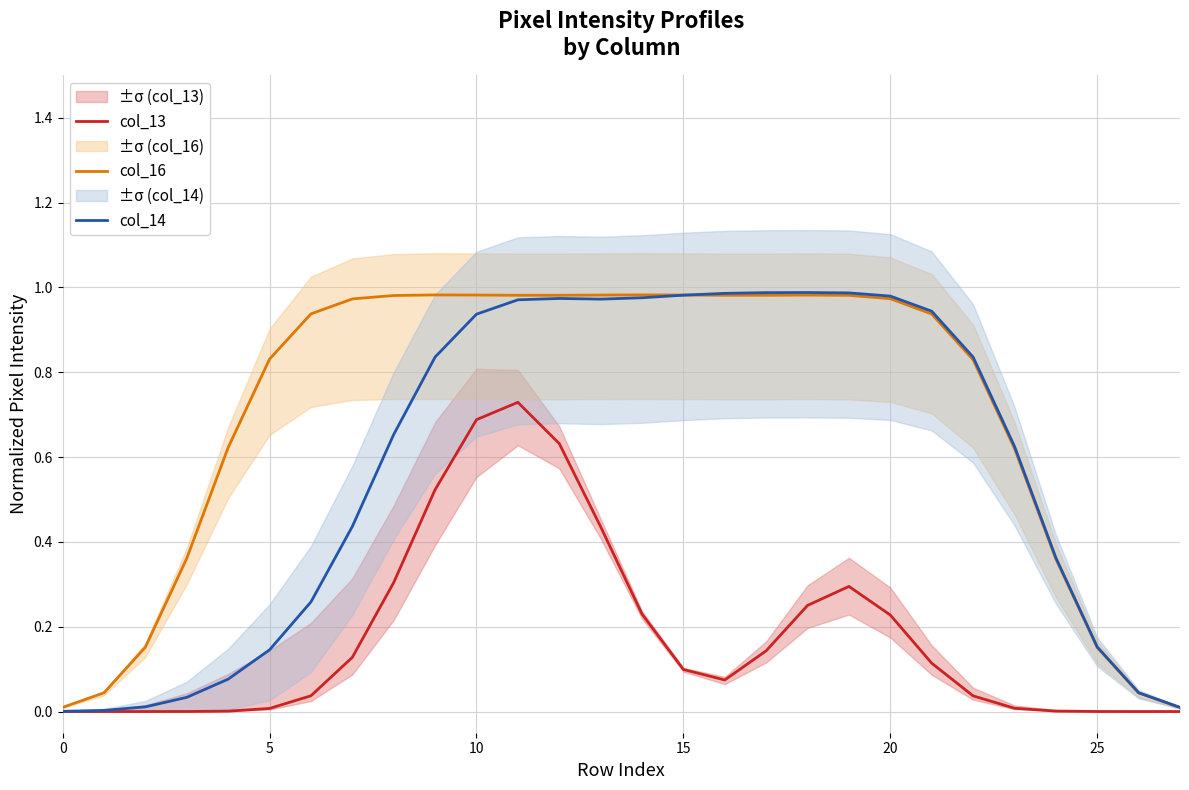

The value of col_13 at 25 is 0.0. True or false?

True